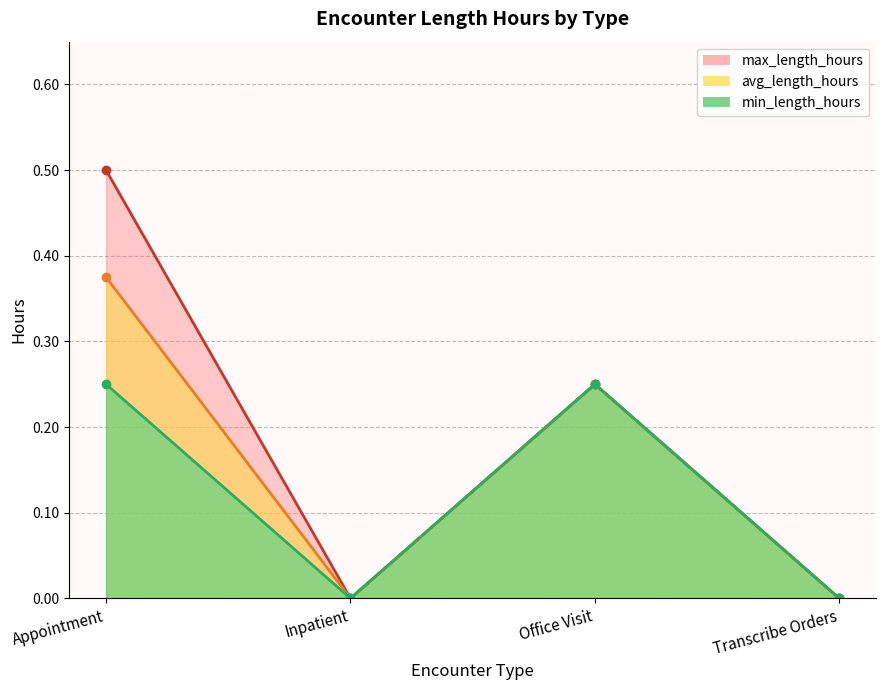

The value of avg_length_hours at Office Visit is 0.2. True or false?

True